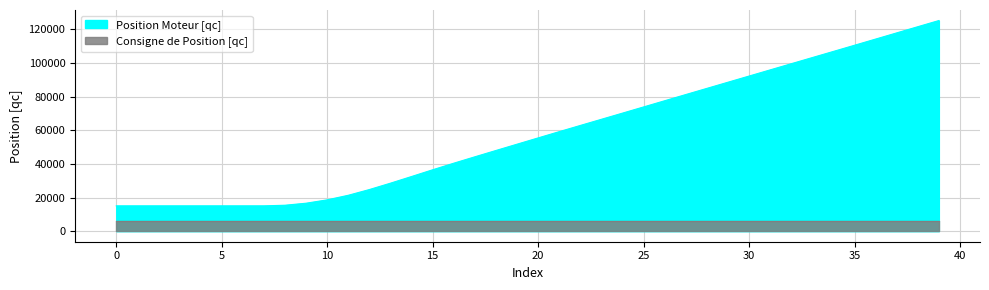

Is it true that the value at 34 is 68789?

False